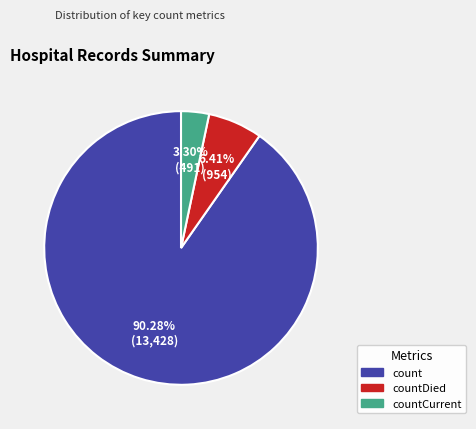

Is there a majority slice in this chart?

Yes